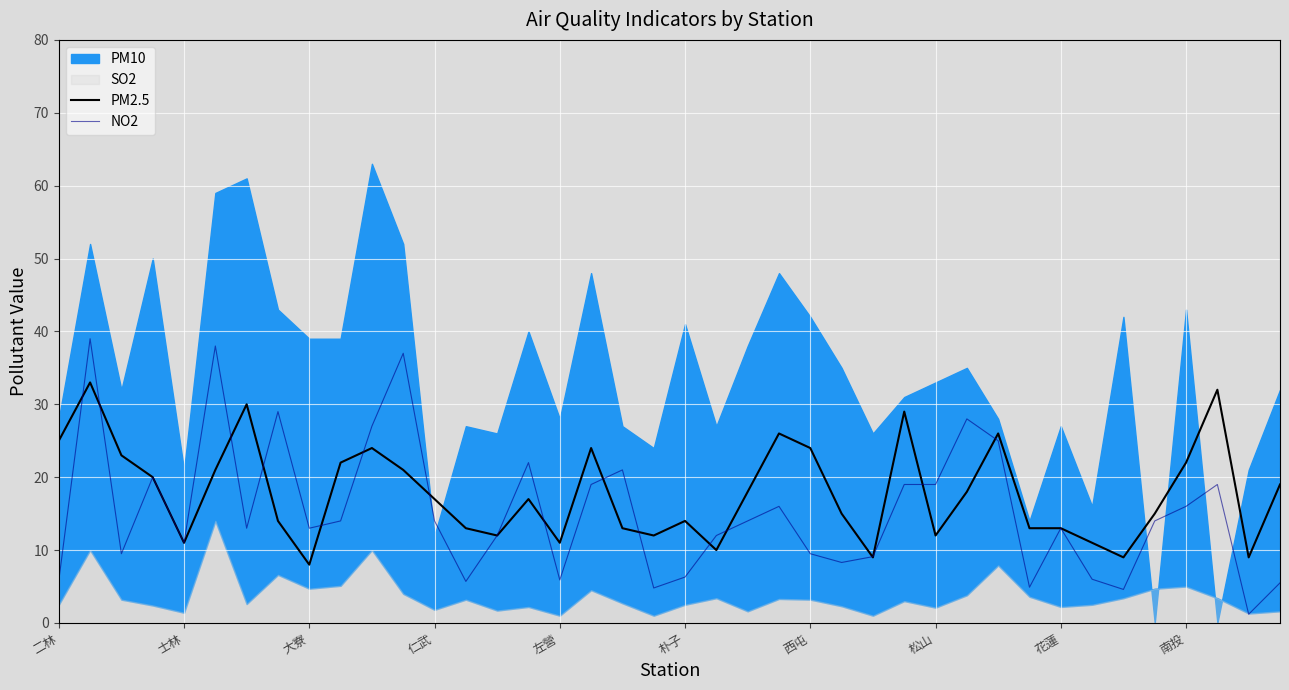

What is the approximate value of NO2 at 朴子?

6.3